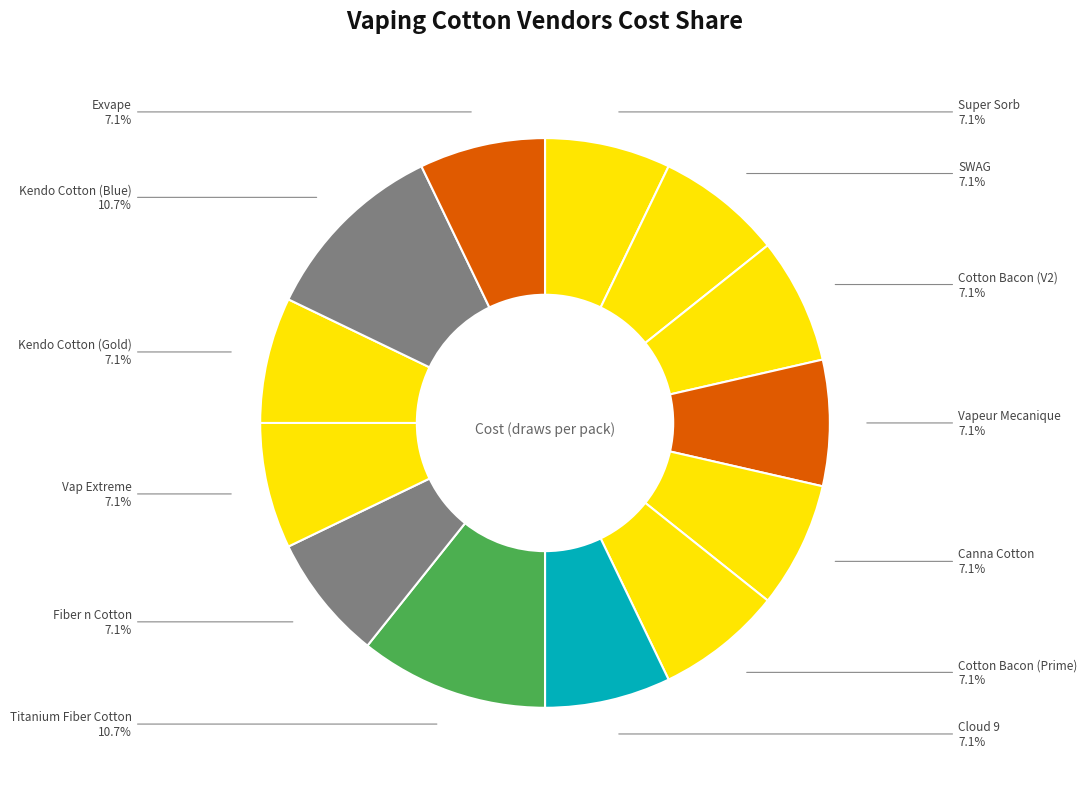

Does Vap Extreme represent more than half of the total?

No